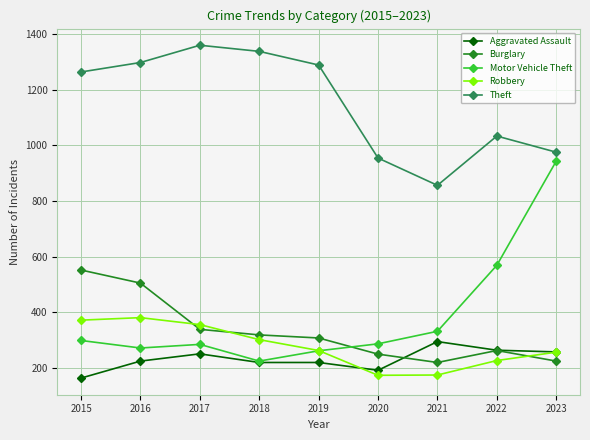

What is the difference between the second highest and minimum values in the Motor Vehicle Theft series?

344